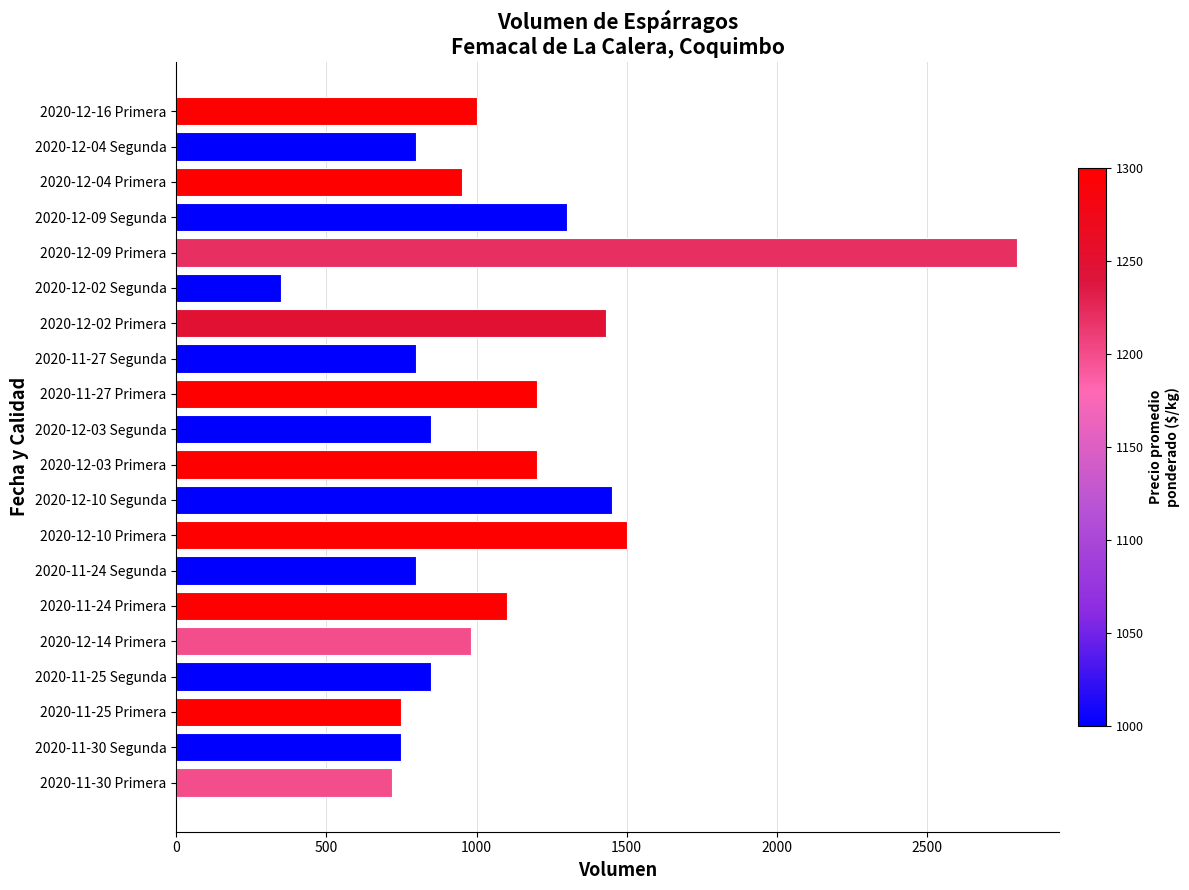

What is the greatest value displayed?

2800